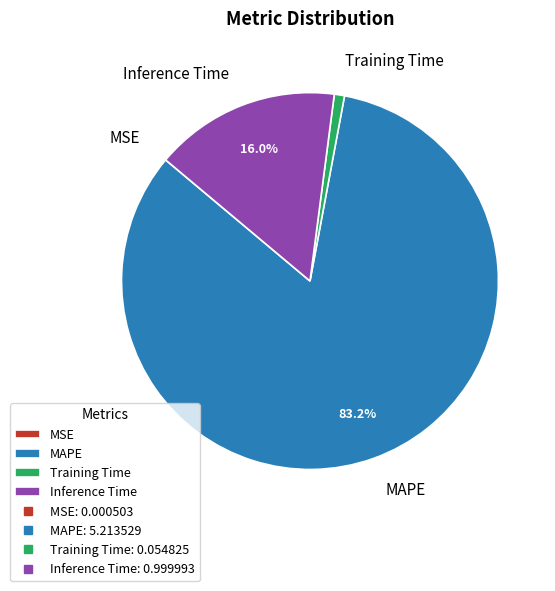

To the nearest percent, what portion does MAPE represent?

83%